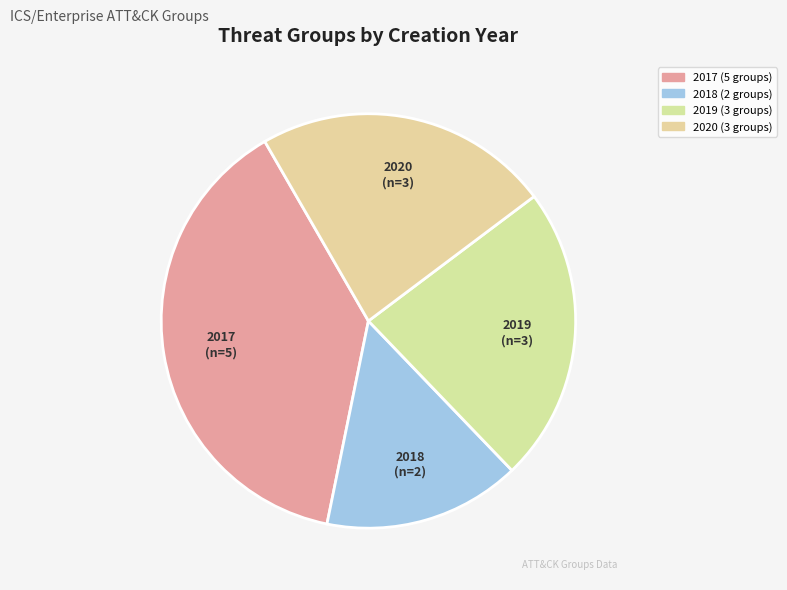

Does 2018 represent more than half of the total?

No